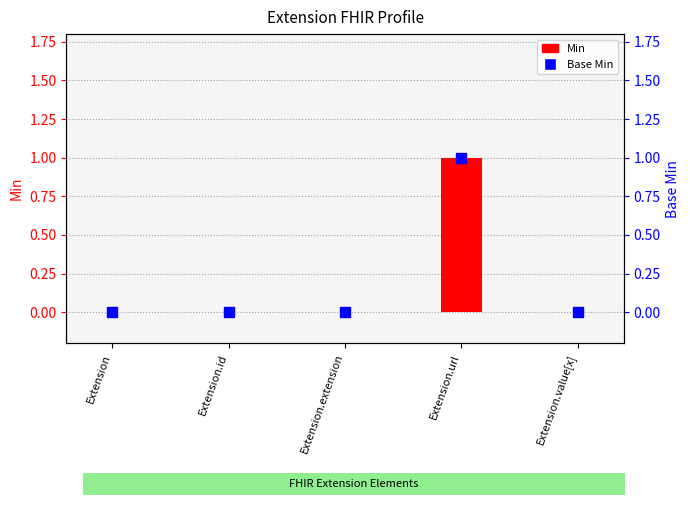

Which series reaches the maximum Y coordinate?

Min